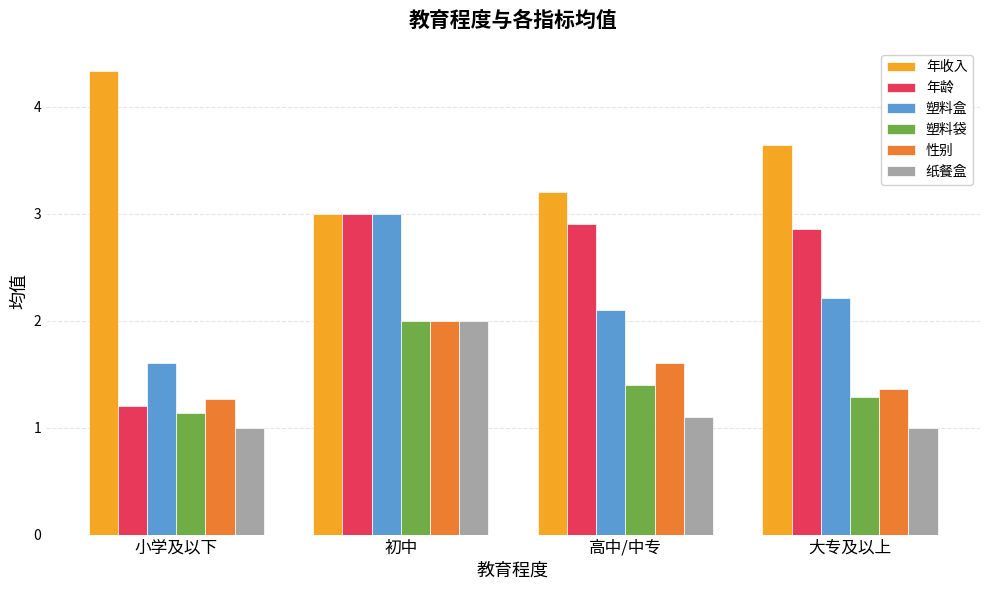

Reading left to right, what are all the values shown in this chart?

年收入: 4.3	3.0	3.2	3.6
年龄: 1.2	3.0	2.9	2.9
塑料盒: 1.6	3.0	2.1	2.2
塑料袋: 1.1	2.0	1.4	1.3
性别: 1.3	2.0	1.6	1.4
纸餐盒: 1.0	2.0	1.1	1.0